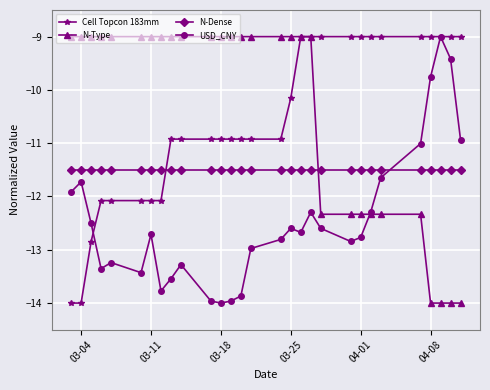

What is the value of the USD_CNY point at the 24th from the left?

-11.6